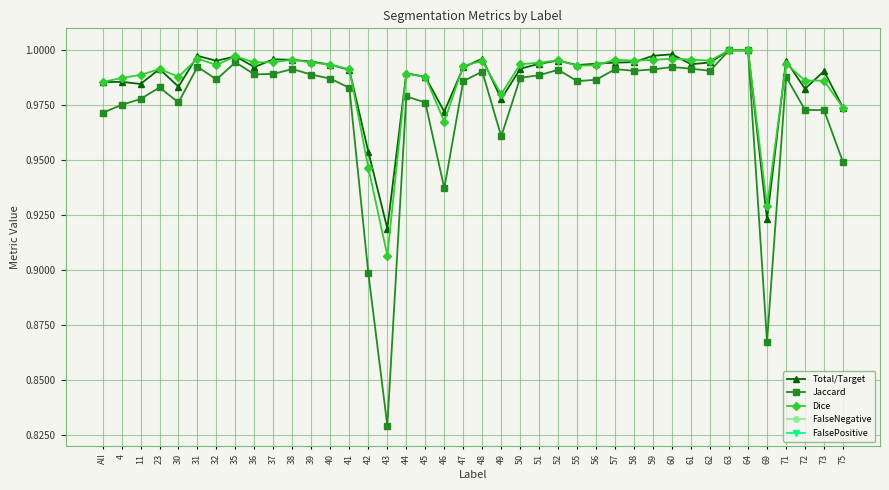

Where is Dice nearest to the value 0?

43